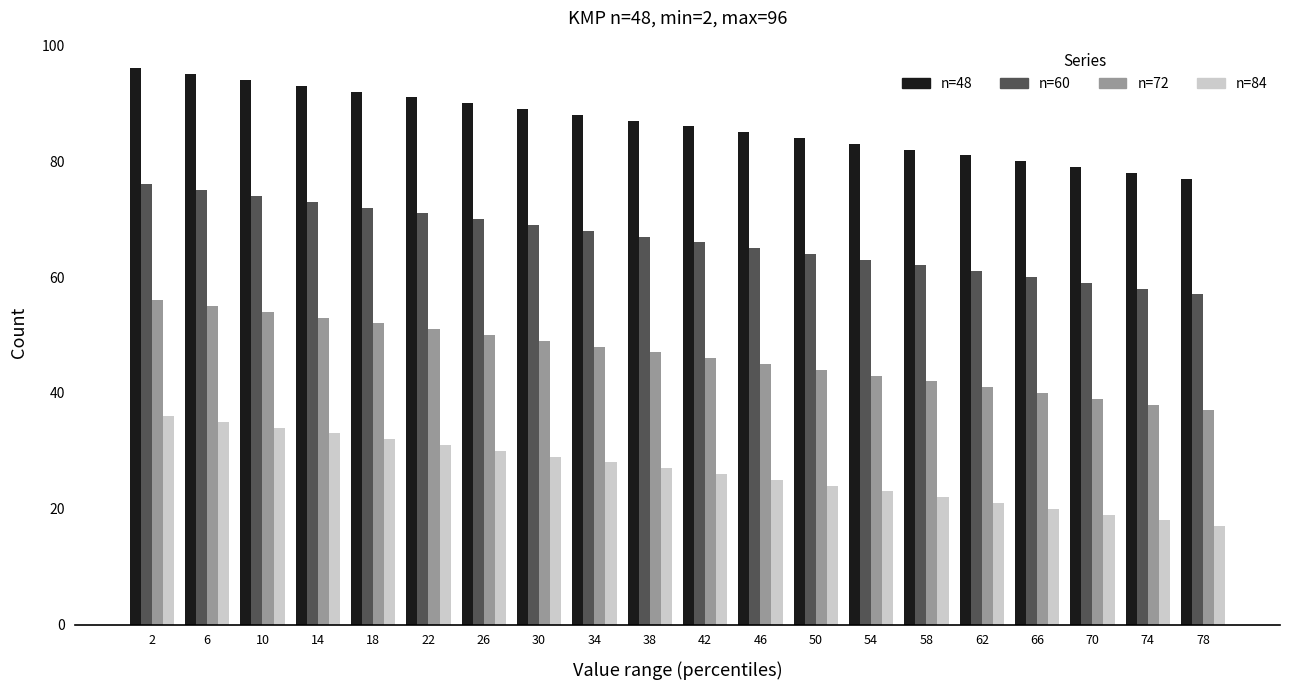

Does the chart contain stacked bars?

No